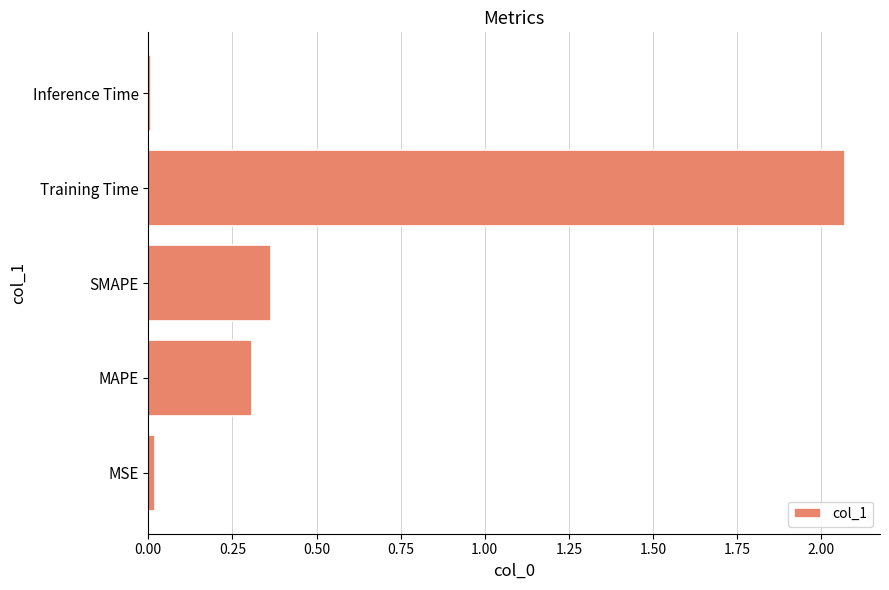

What is the change in value from SMAPE to Training Time?

+1.7